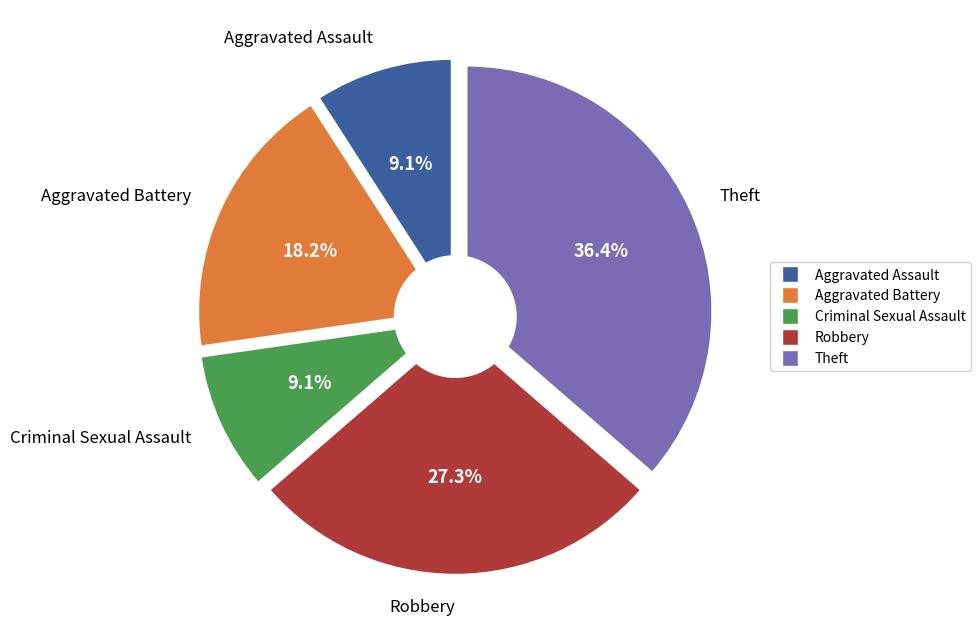

To the nearest percent, what portion does Aggravated Battery represent?

18%